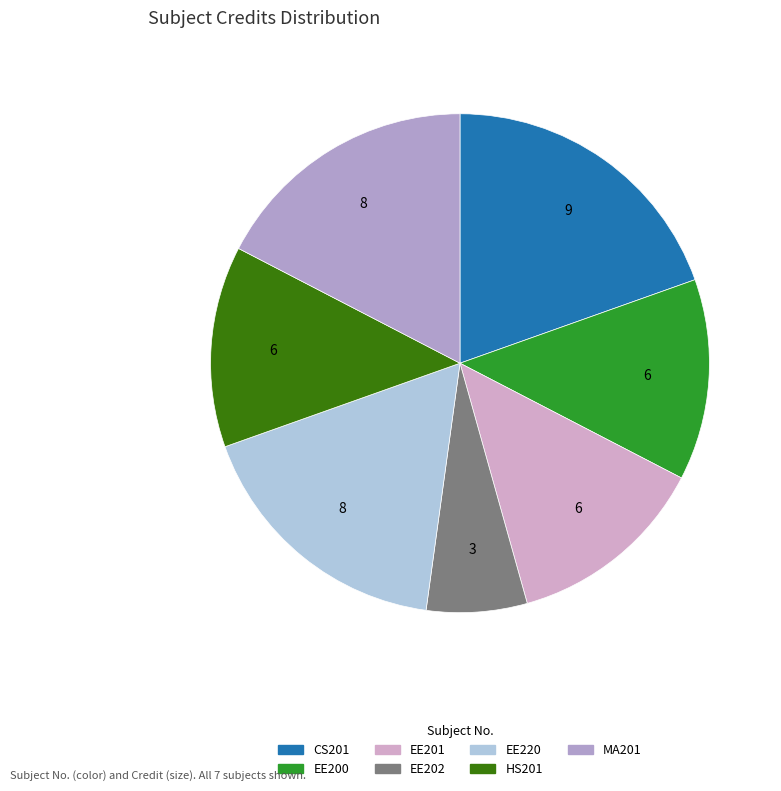

Does CS201 account for over 50% of the chart?

No